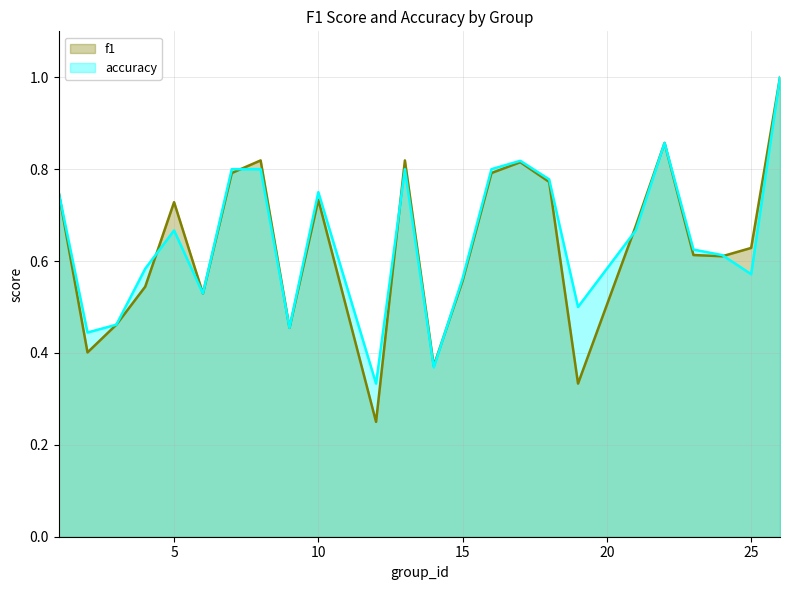

What is the greatest value displayed?

1.0